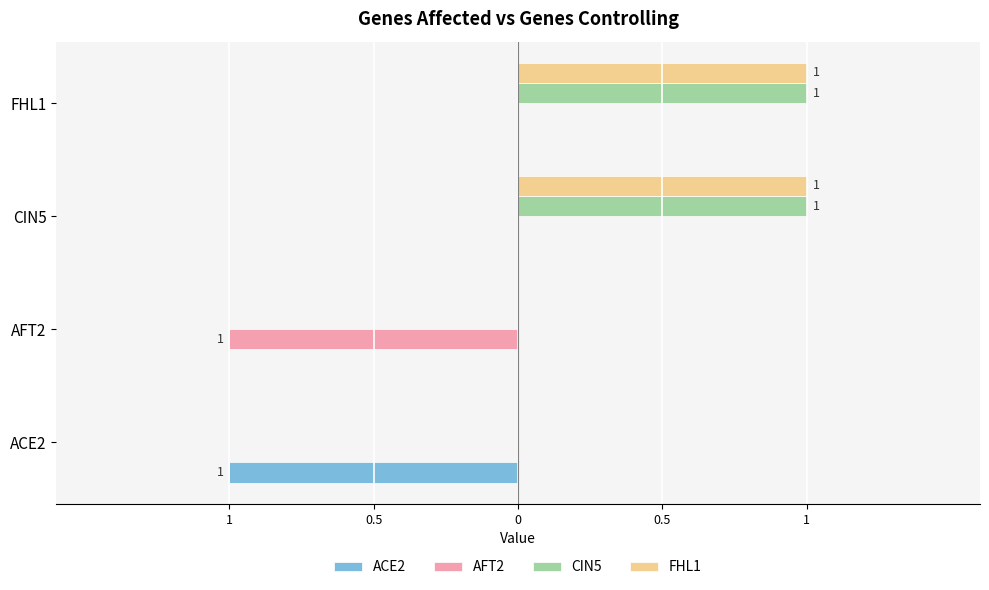

Which series has the largest total across all categories?

CIN5